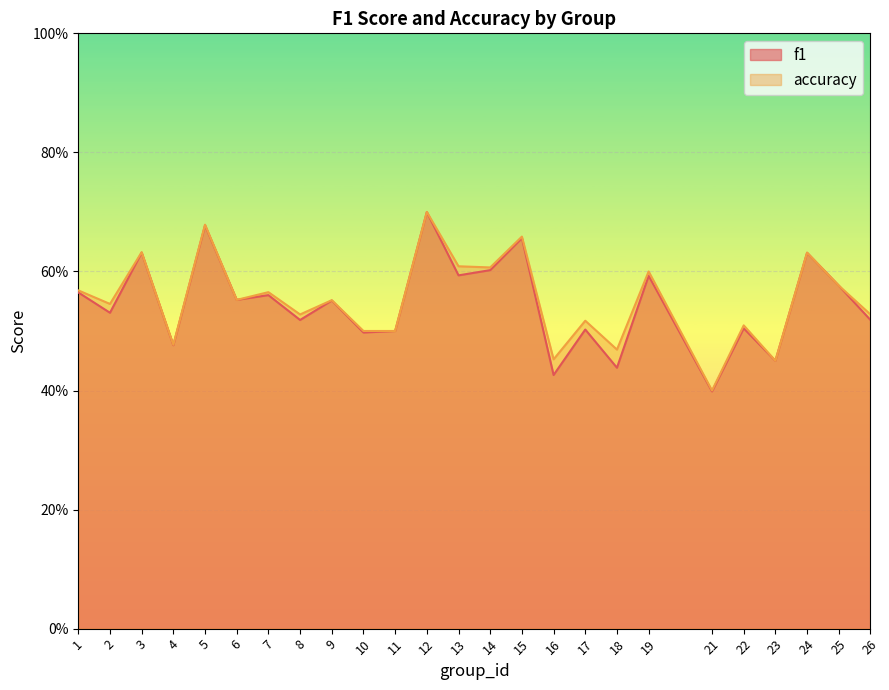

Which series has the widest spread of values?

f1